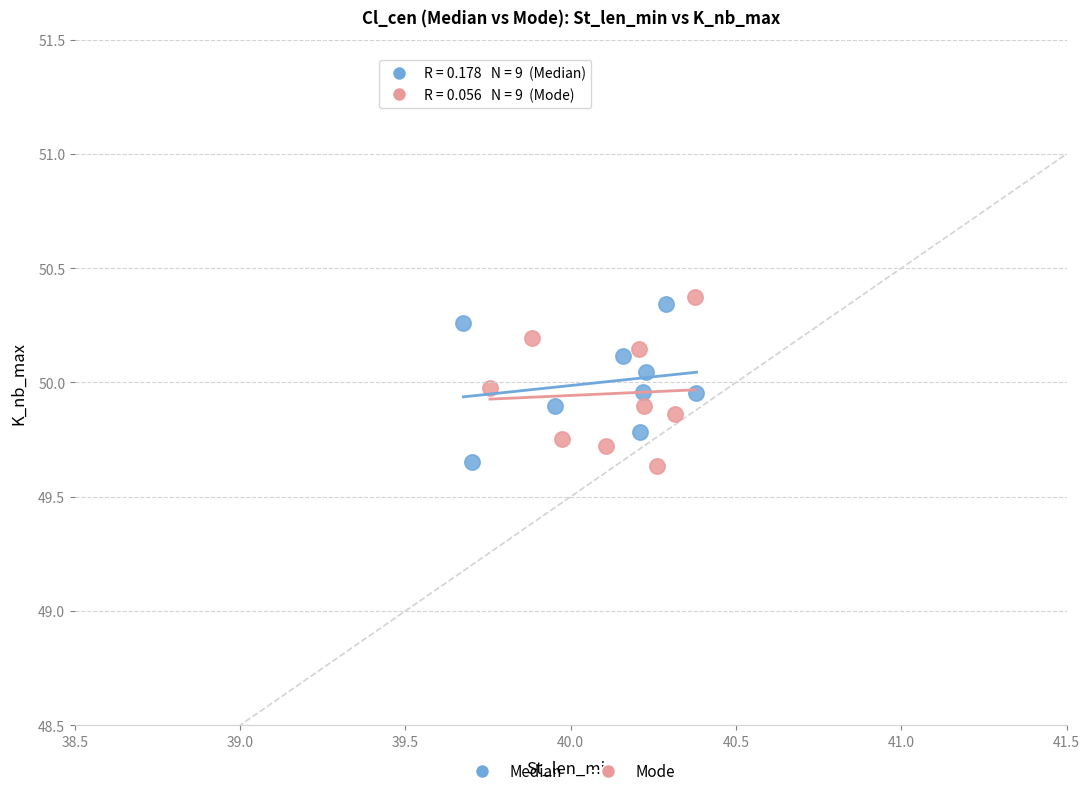

What are all the series names shown in the legend?

Median, Mode